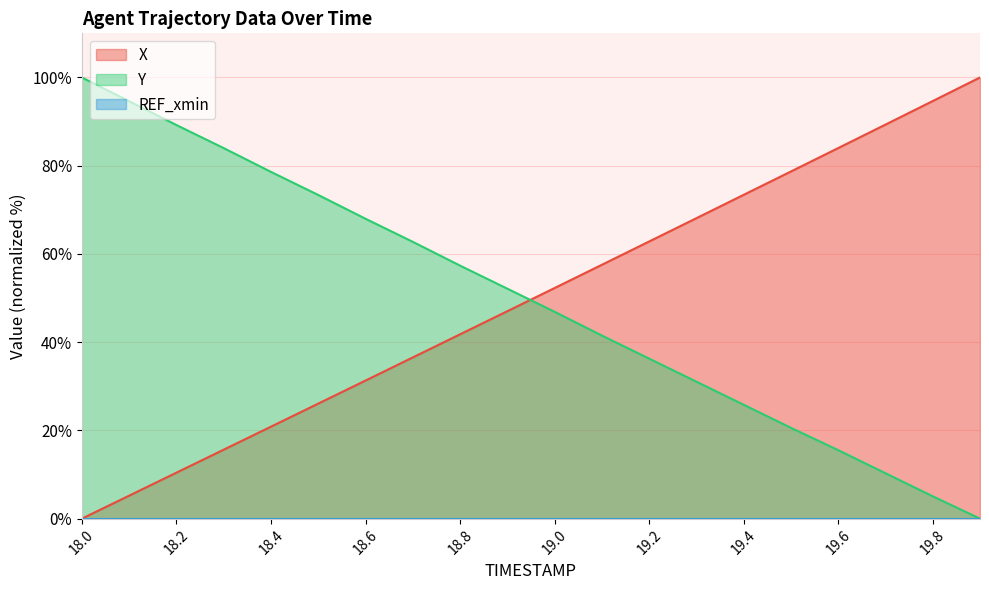

What is the average value of the X series?

49.8